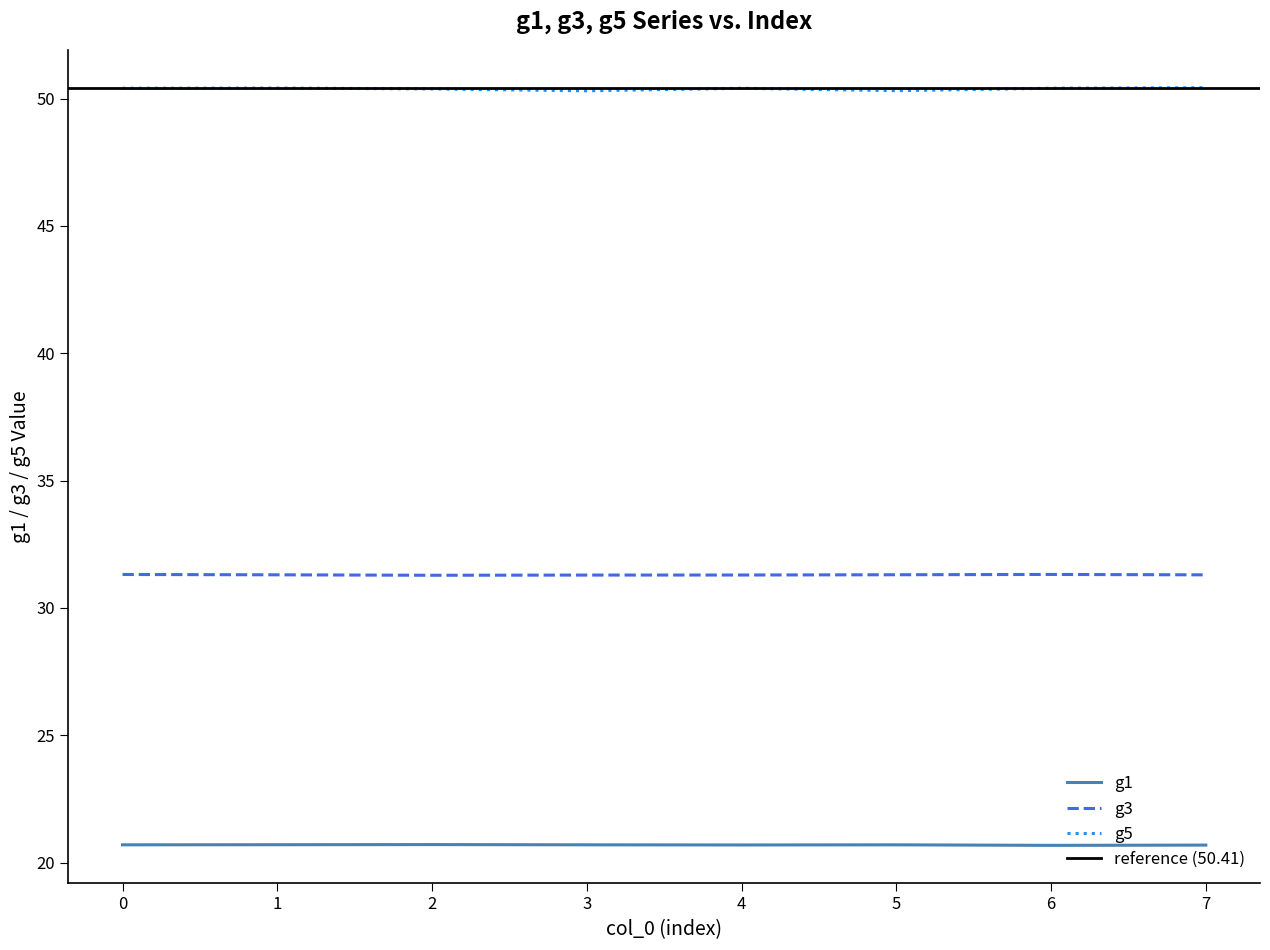

Count the g5 values in the range 50 to 51.

8